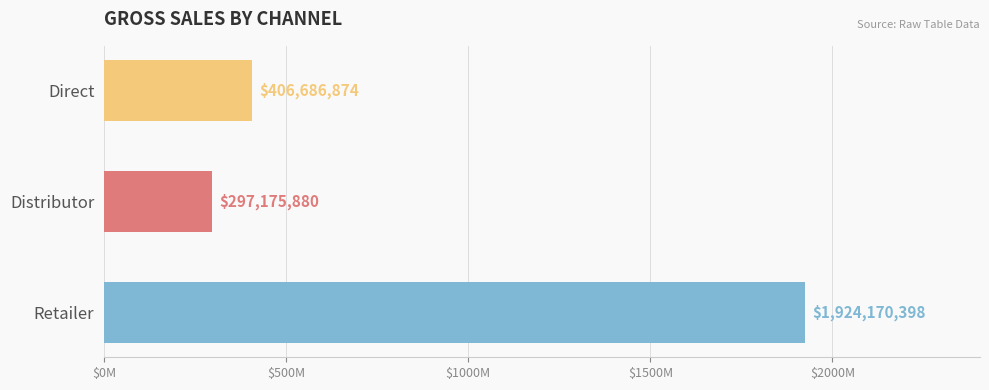

Does the chart contain stacked bars?

No